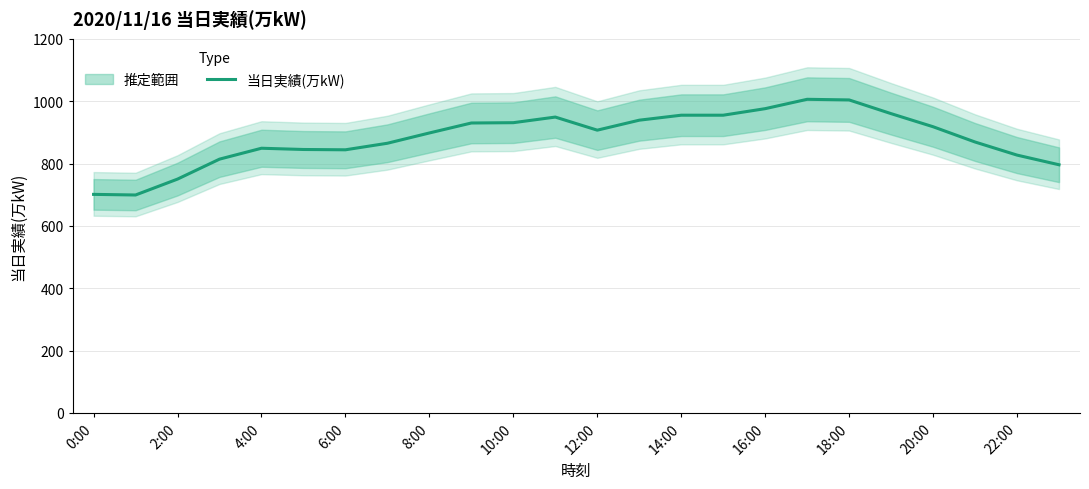

What is the minimum value for 当日実績(万kW)?

699